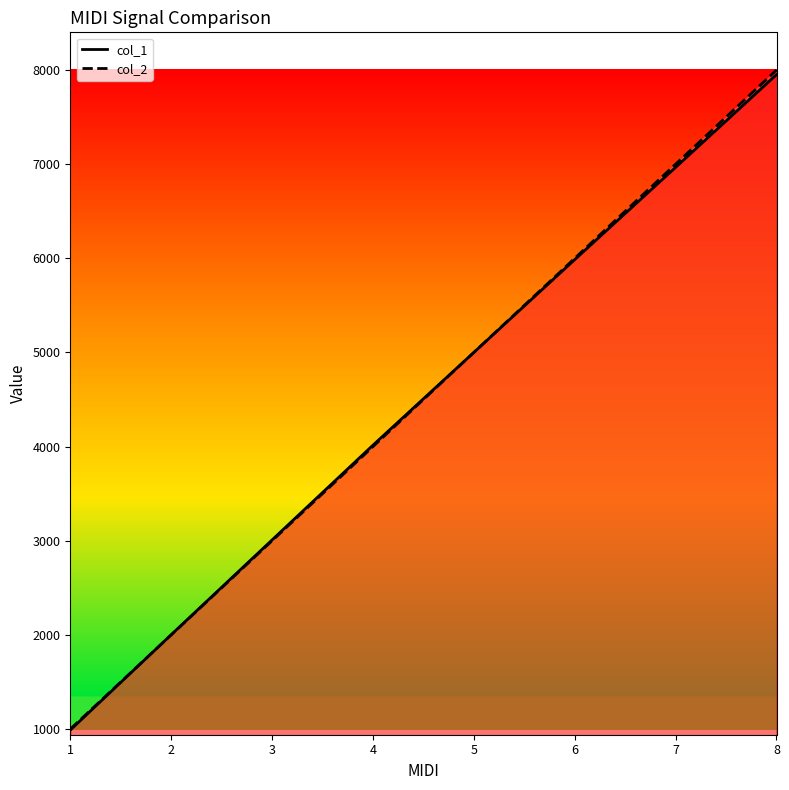

Which series ends up on top after the final intersection of col_2 and col_1?

col_2